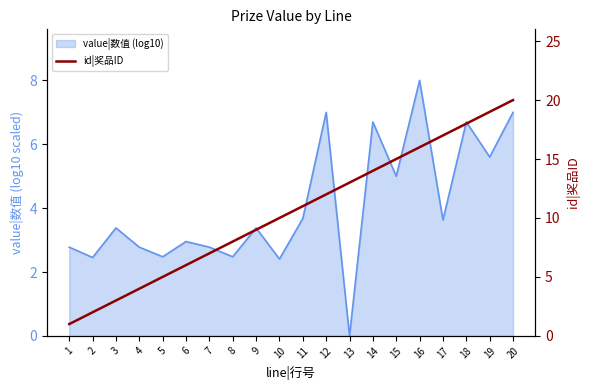

At which label is the value closest to 10?

10